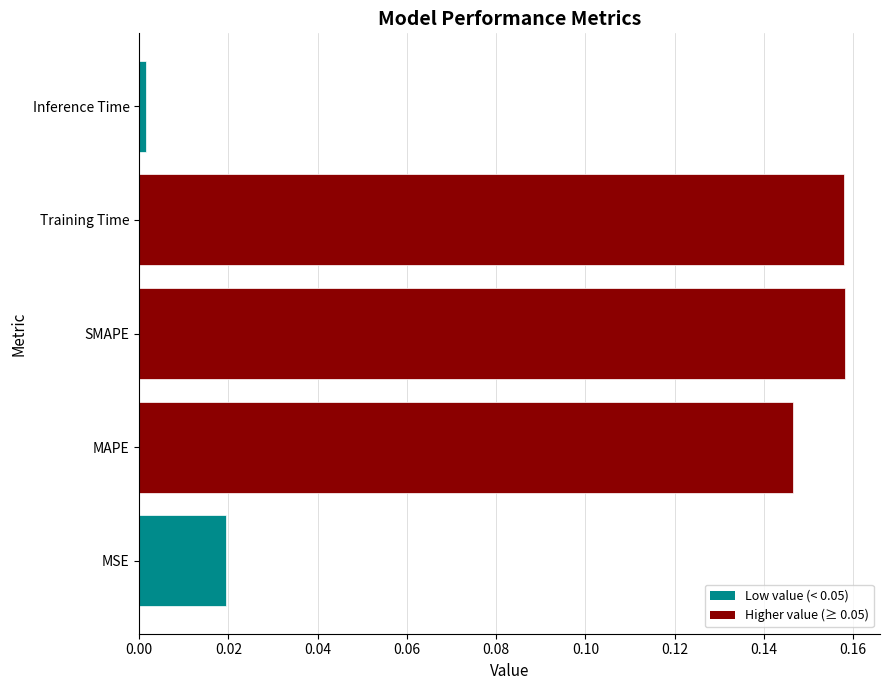

Does the chart contain any negative values?

No